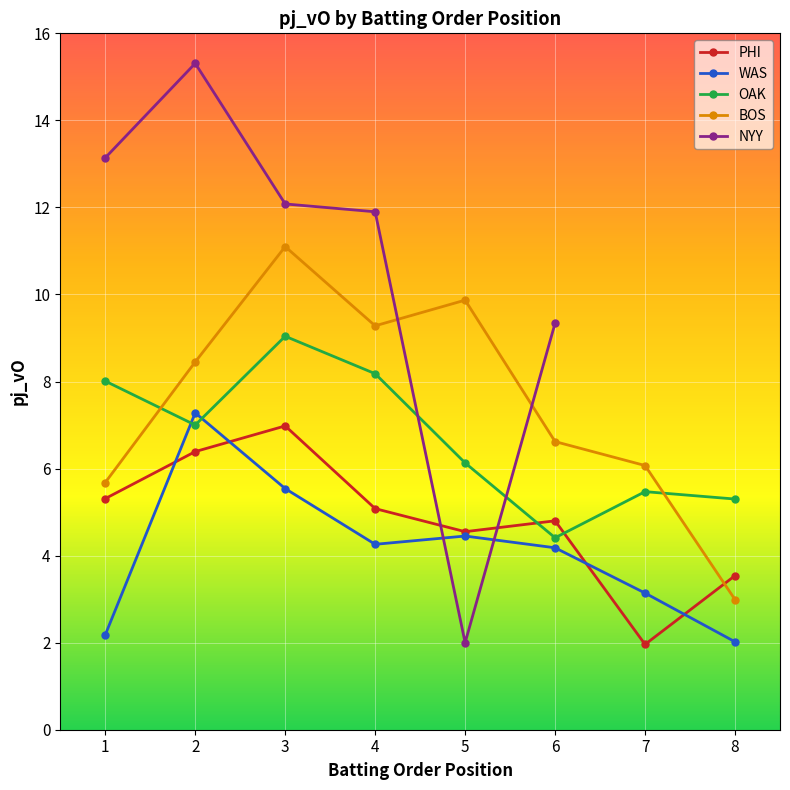

How many times do WAS and OAK cross each other?

2